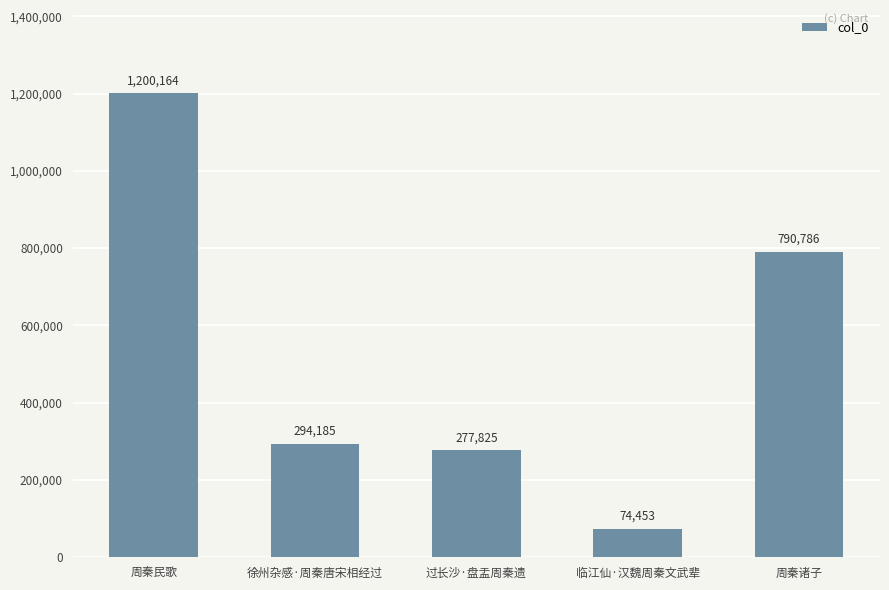

At which category does the chart reach its peak across all series?

周秦民歌